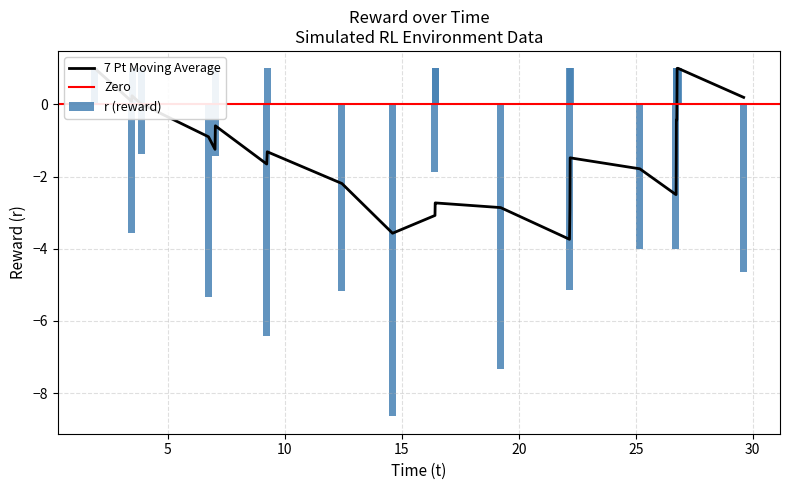

What is the average value of the r (reward) series?

-0.8